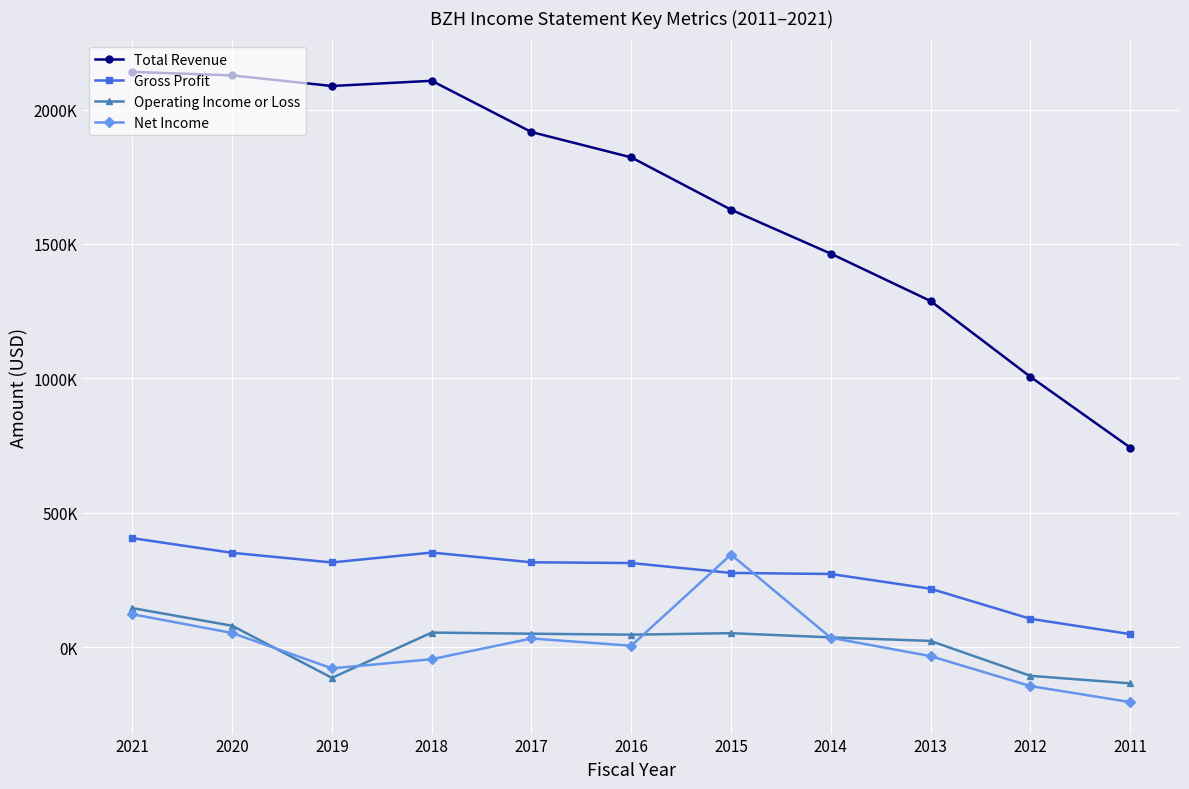

Which series ends up on top after the final intersection of Gross Profit and Net Income?

Gross Profit